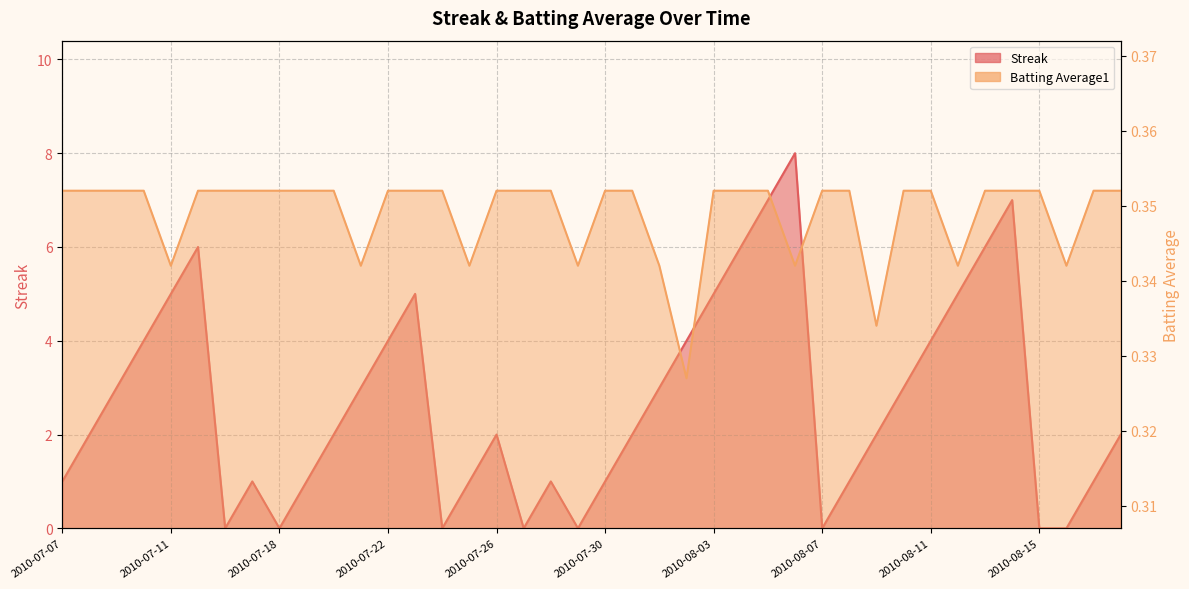

How many values in Streak are above zero?

32